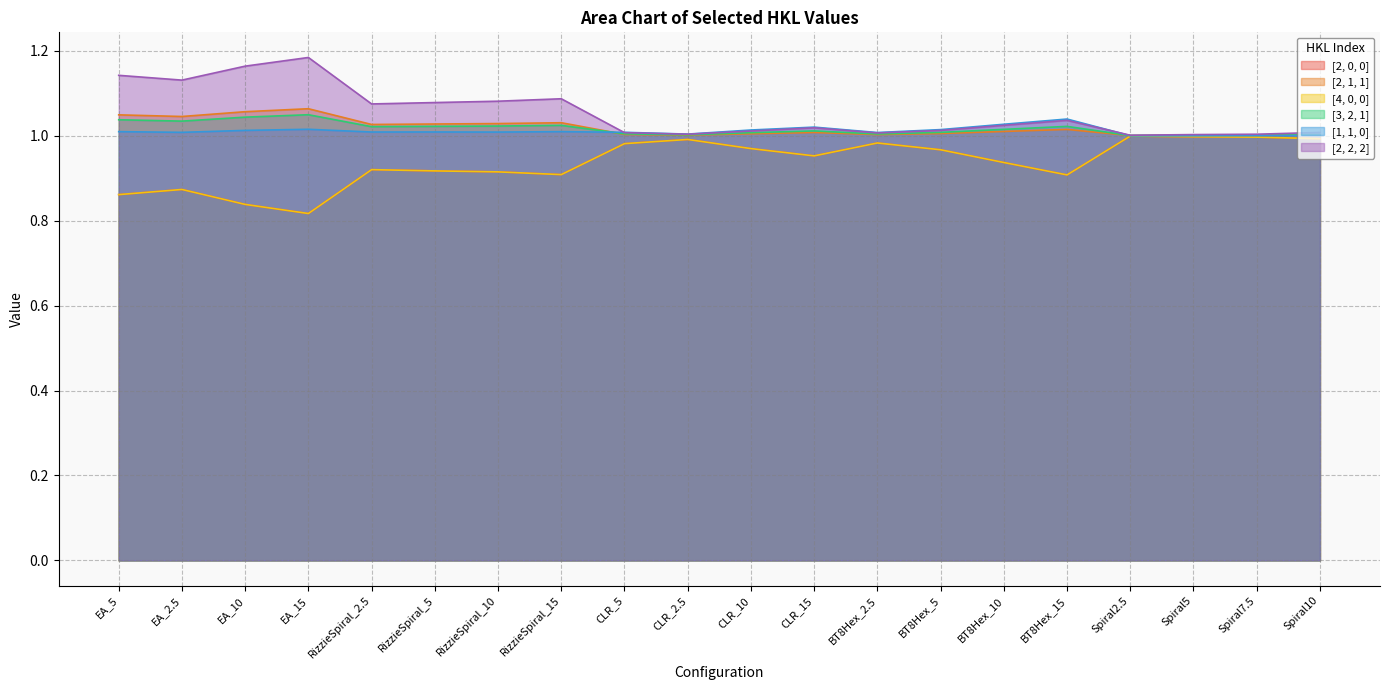

How many interior local valleys does the [2, 2, 2] series have?

5